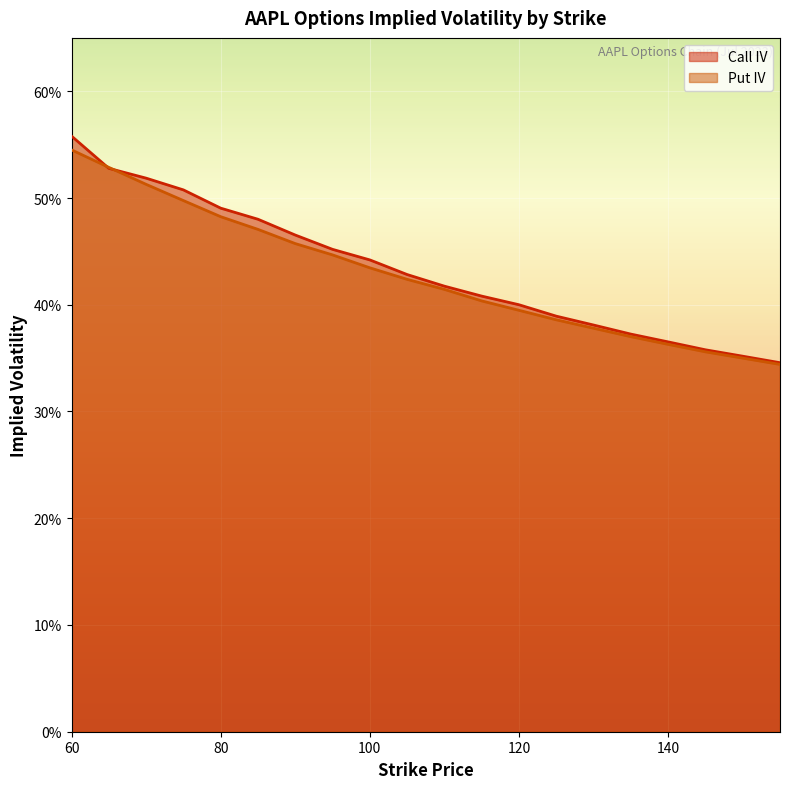

Count the Put IV values in the range 0 to 1.

20